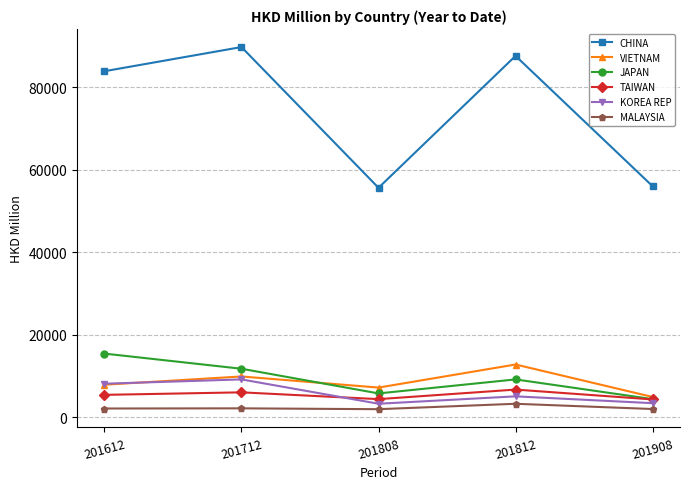

At how many categories does at least one series exceed 66279?

3